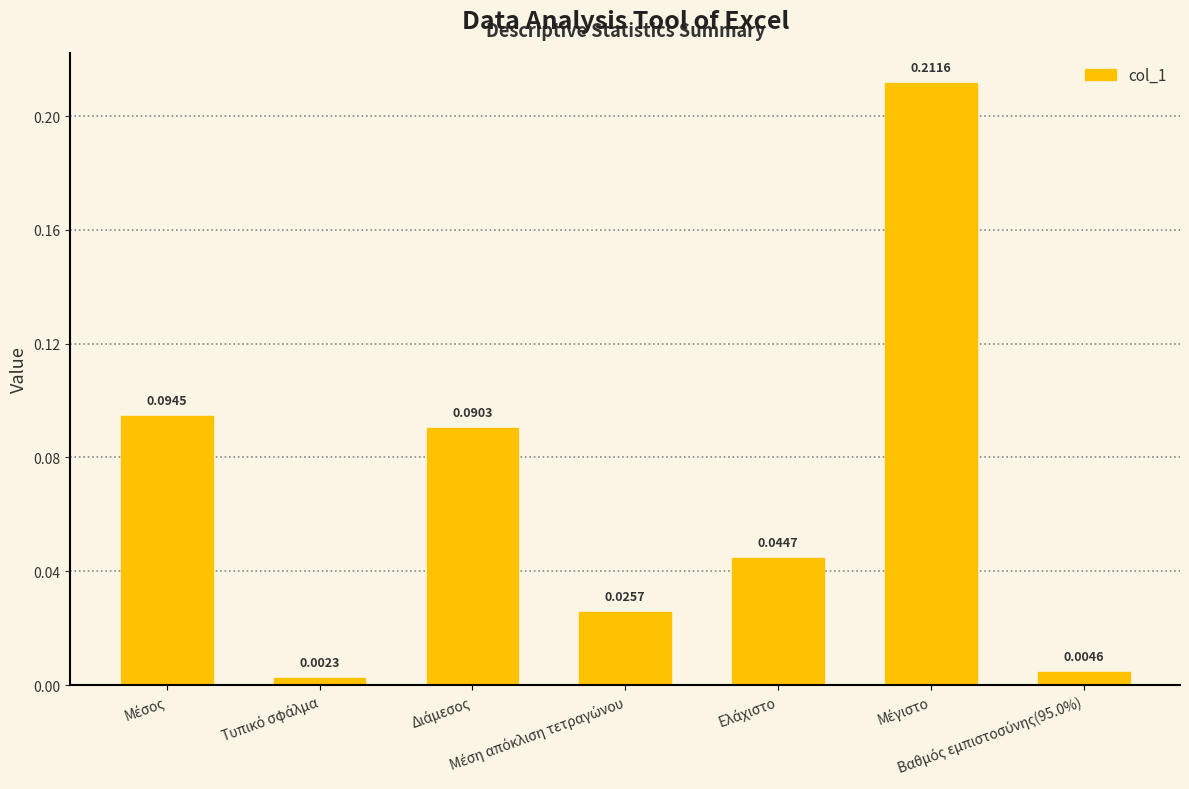

What is the sum of all values?

0.5